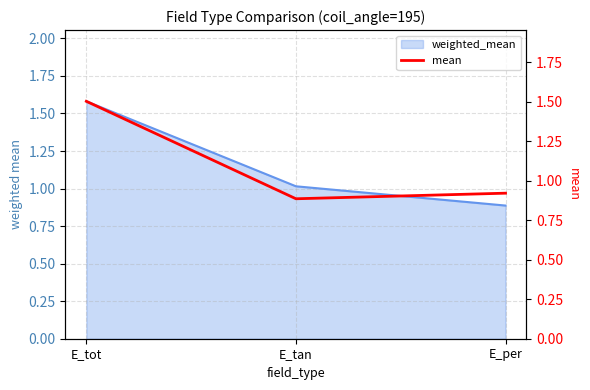

What position from the left is E_tan?

2